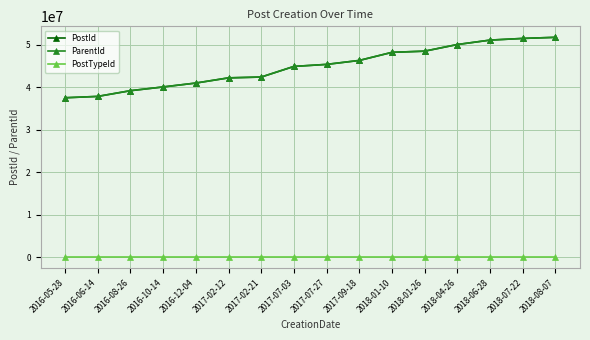

What position from the left is 2018-01-10?

11